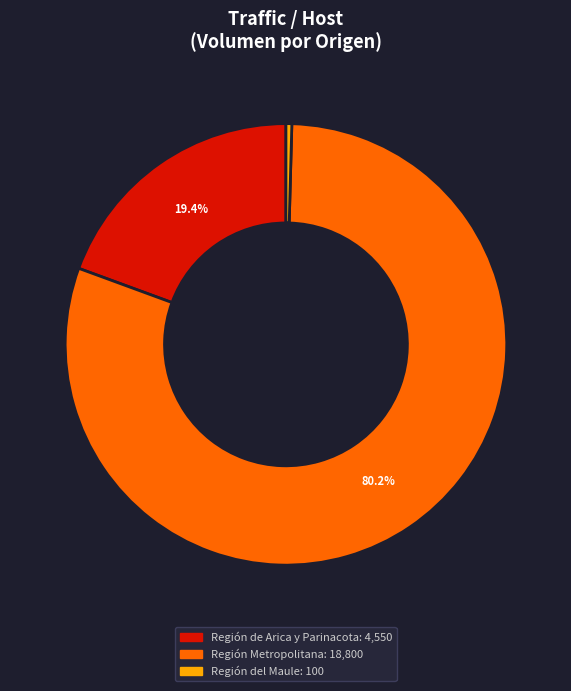

Does any single category account for the majority?

Yes